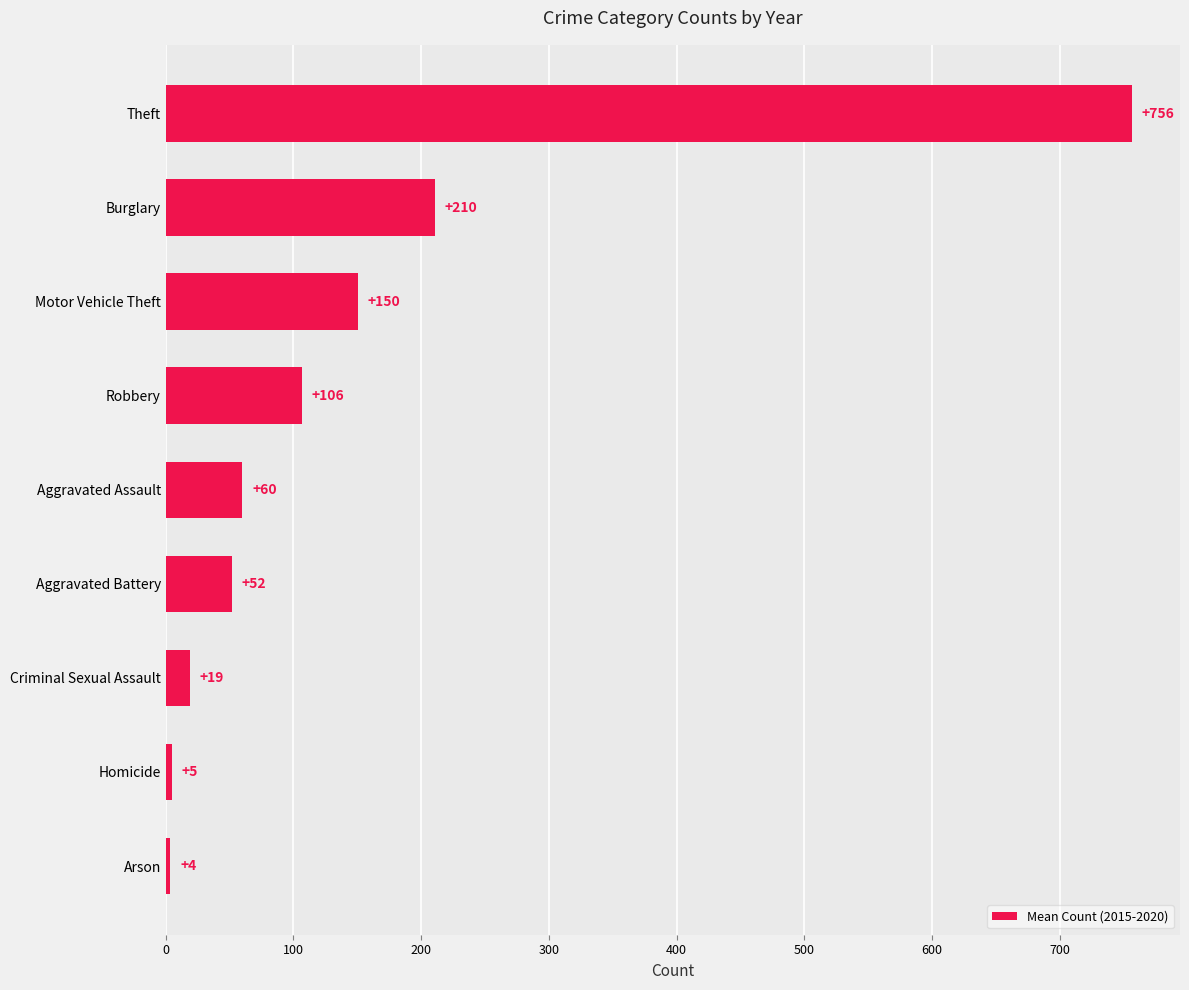

Rank the categories by value from lowest to highest.

Arson, Homicide, Criminal Sexual Assault, Aggravated Battery, Aggravated Assault, Robbery, Motor Vehicle Theft, Burglary, Theft